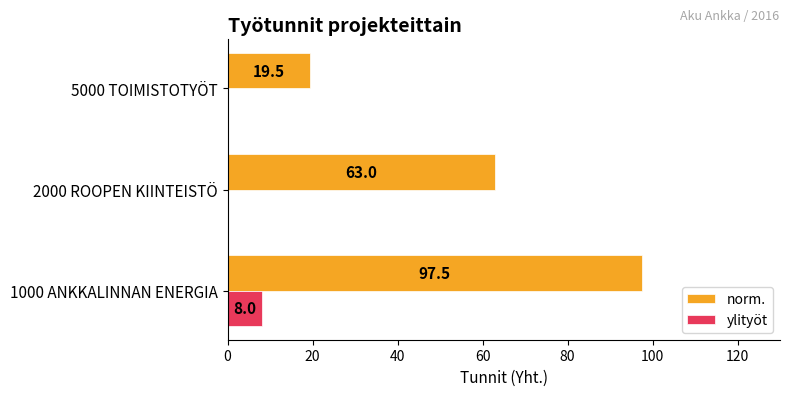

The norm. series shows 10.0 at 5000 TOIMISTOTYÖT. True or false?

False